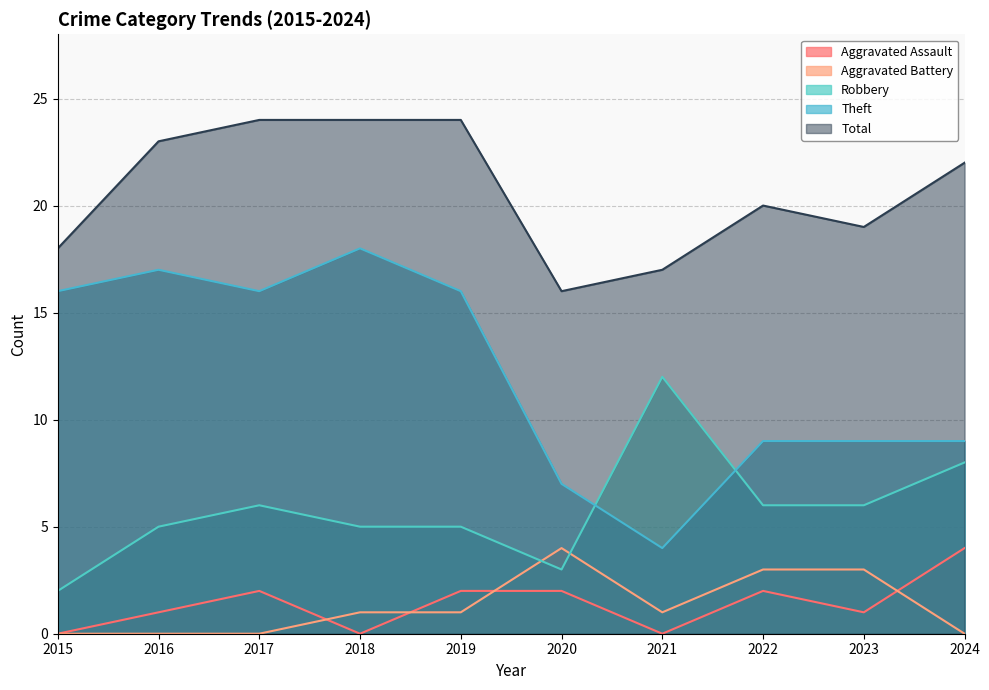

What is the sum of all Aggravated Assault values?

14